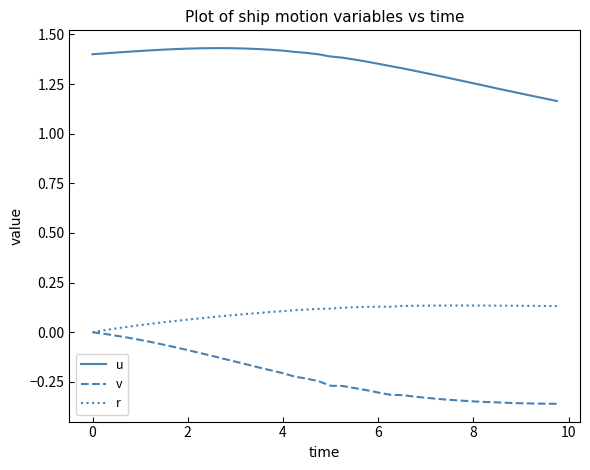

Rank the series by their maximum value, from lowest to highest.

v, r, u